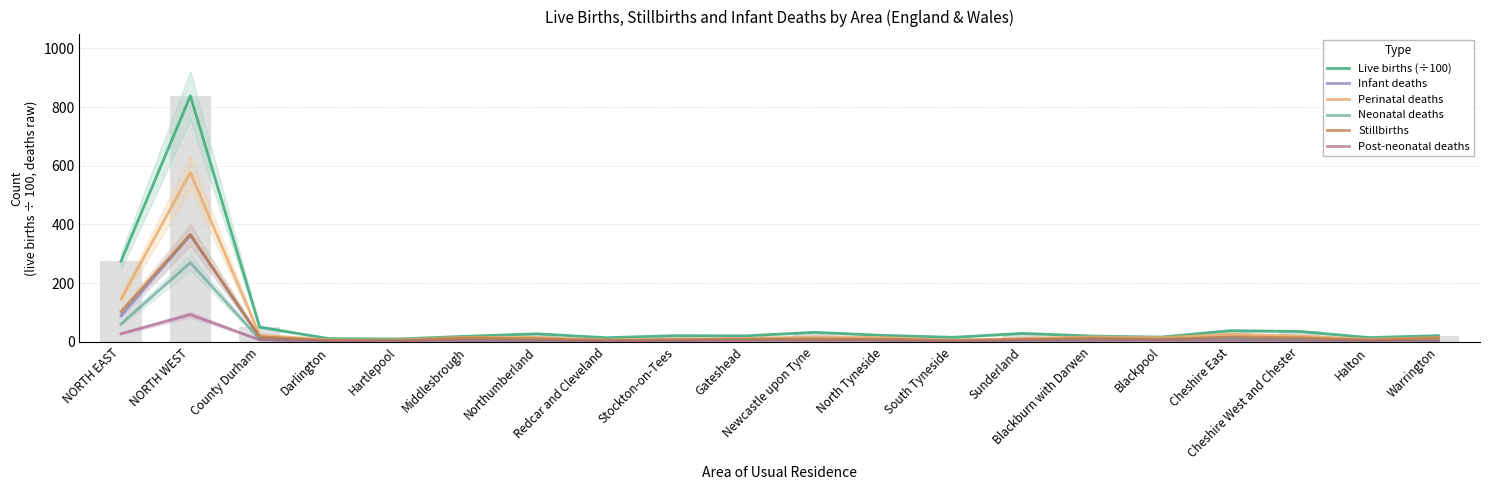

What is the label of the 6th bar from the left?

Middlesbrough